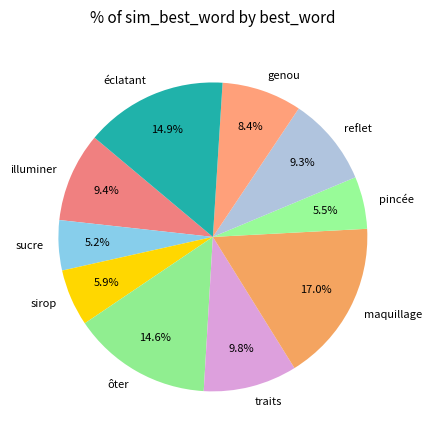

How much of the chart is everything except éclatant?

85.1%